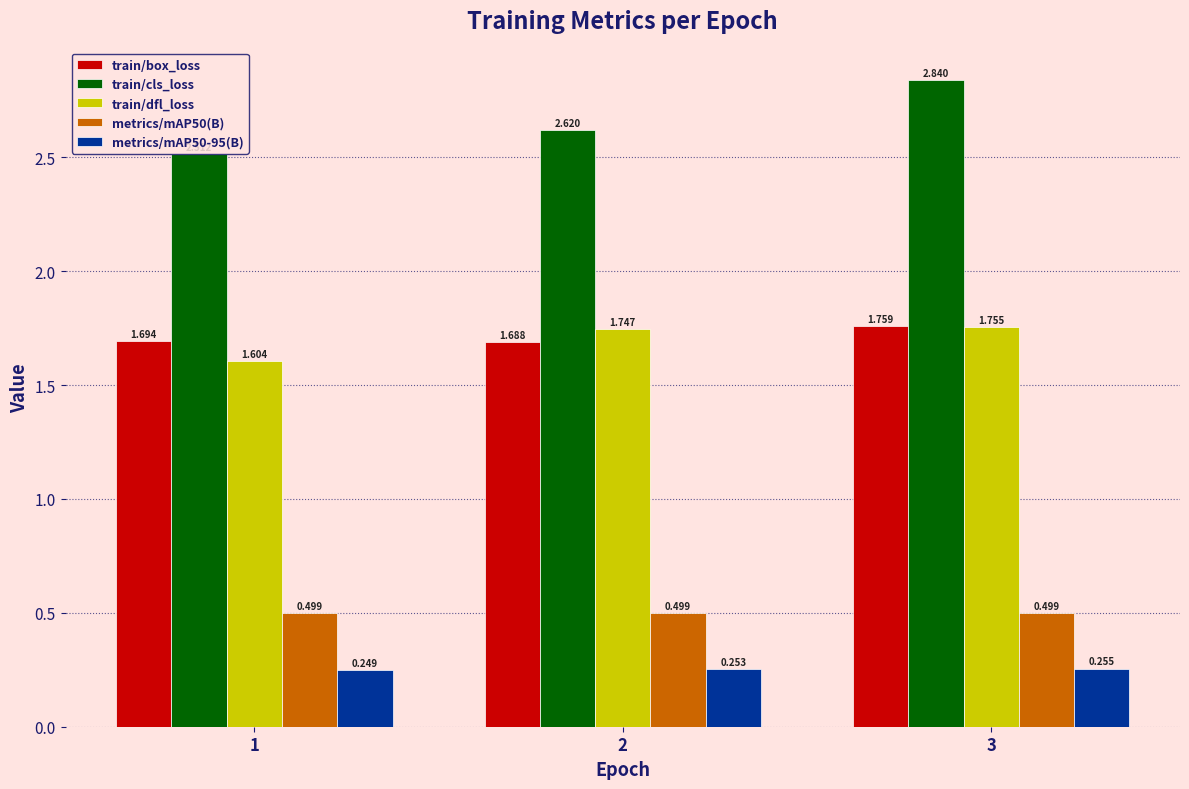

Is the value of metrics/mAP50-95(B) at 1 greater than the value of metrics/mAP50(B) at 3?

No